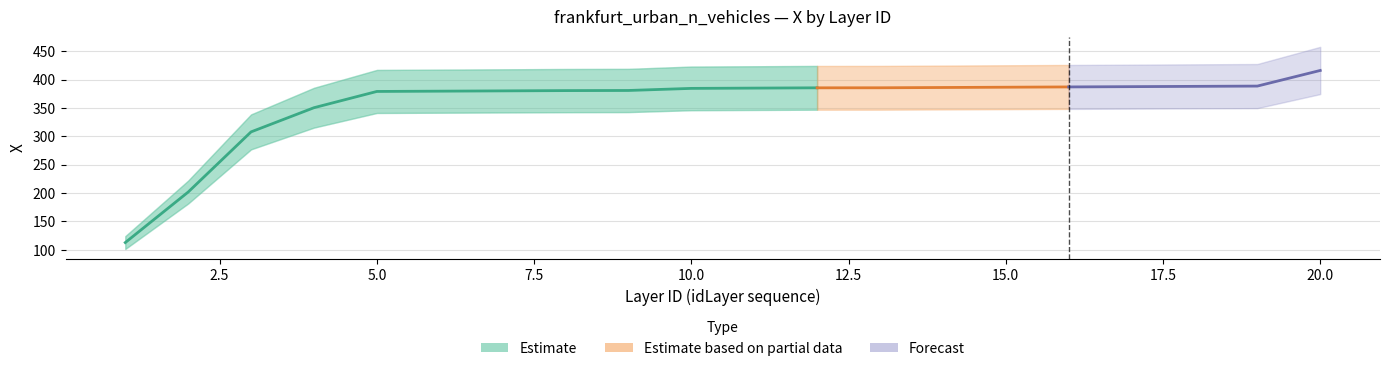

What is the change in value from 7 to 9?

+0.7